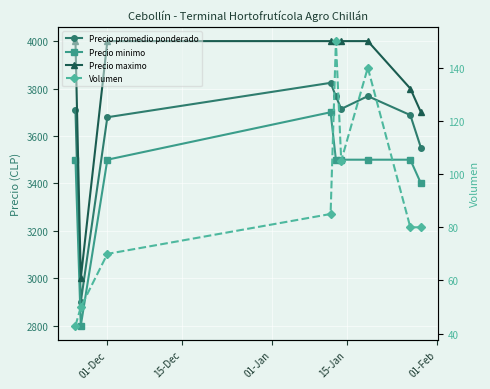

What is the difference between the maximum and minimum values in the Precio minimo series?

900